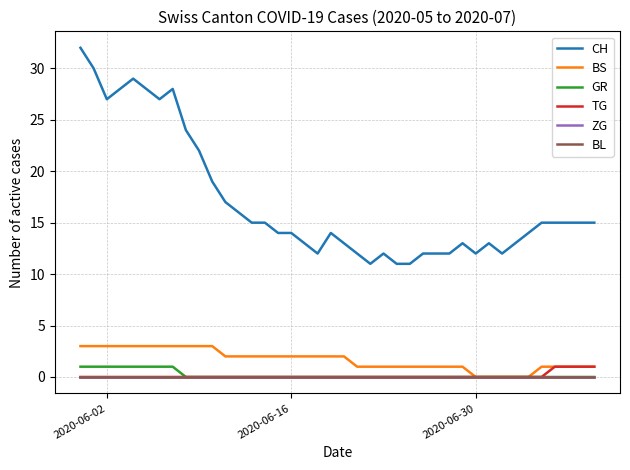

Does the chart have visible grid lines?

Yes